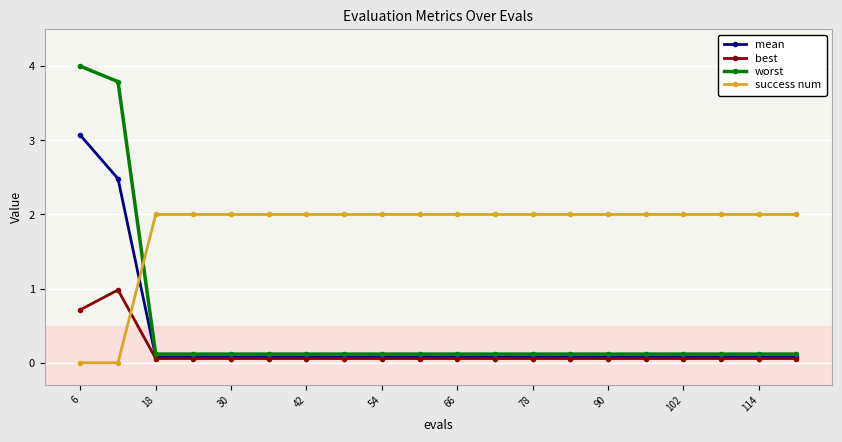

What is the value of the success num point at the 15th from the left?

2.0